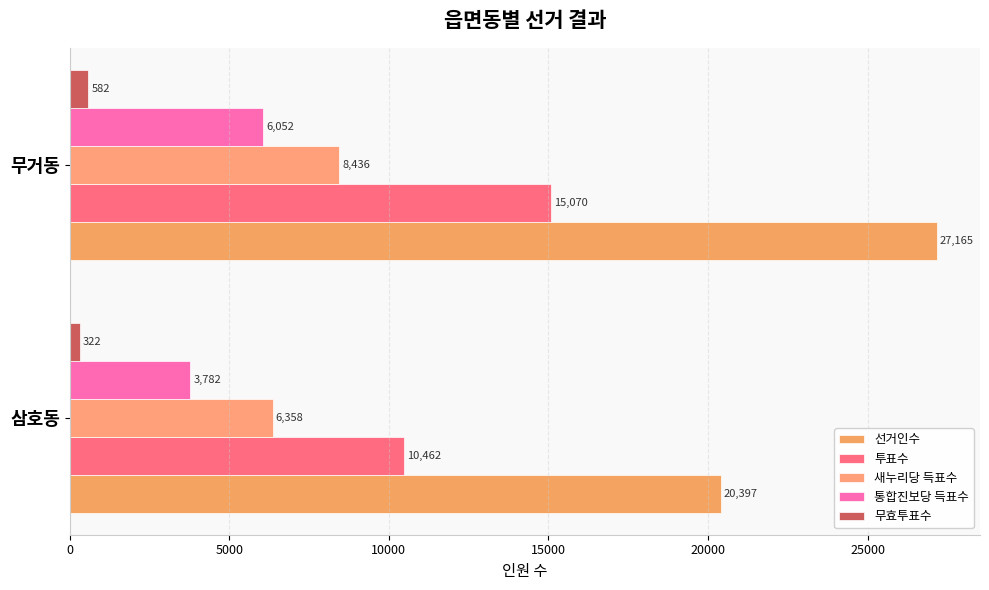

What is the difference between the maximum and minimum values in the 새누리당 득표수 series?

2078